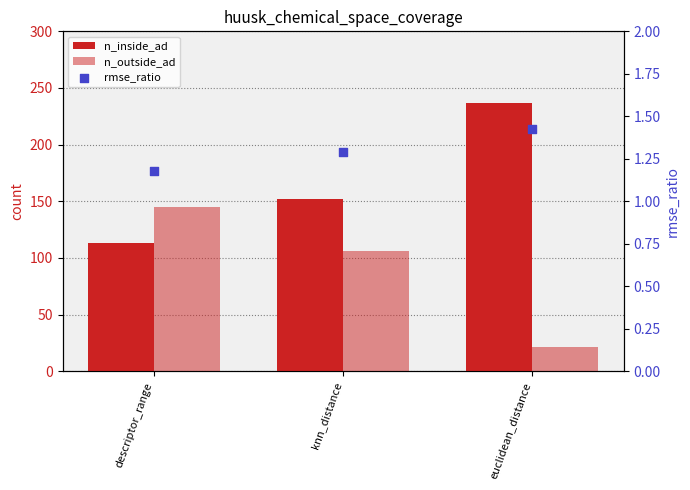

At how many categories does at least one series exceed 2?

3